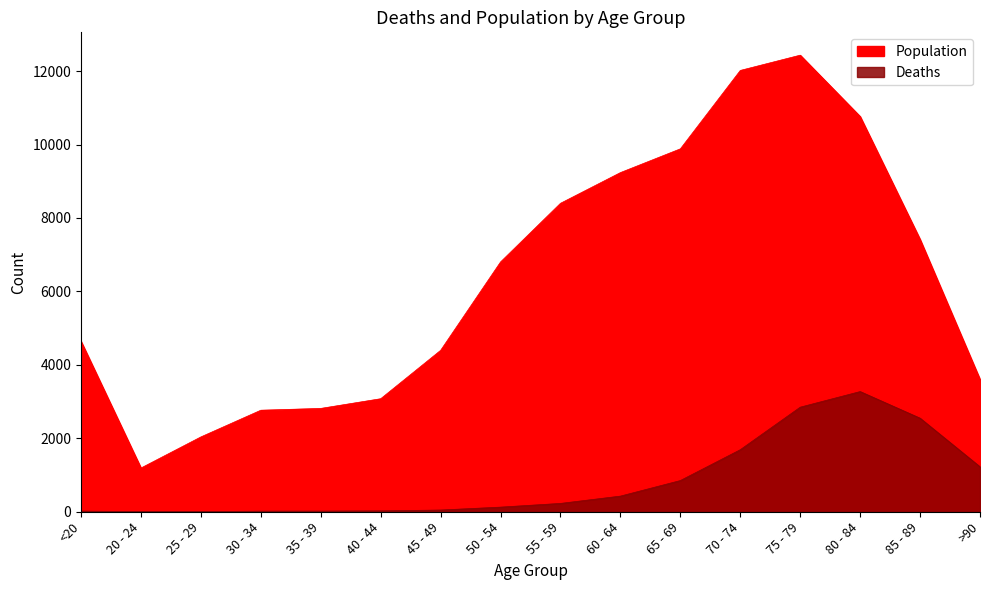

Reading right to left, transcribe all the data shown in this chart.

Deaths: 1224	2548	3273	2848	1690	850	426	227	126	47	24	18	17	3	4	18
Population: 3604	7417	10764	12434	12018	9883	9236	8400	6803	4396	3078	2814	2765	2038	1191	4641